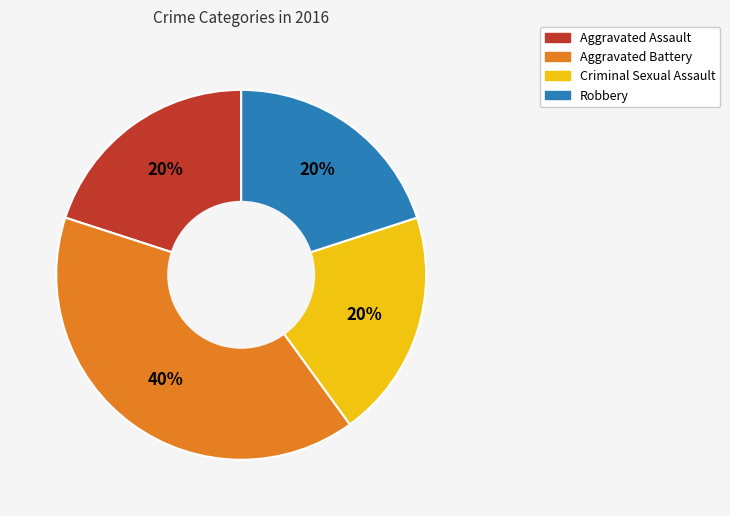

To the nearest percent, what is the difference between the largest and smallest slice percentages?

20%